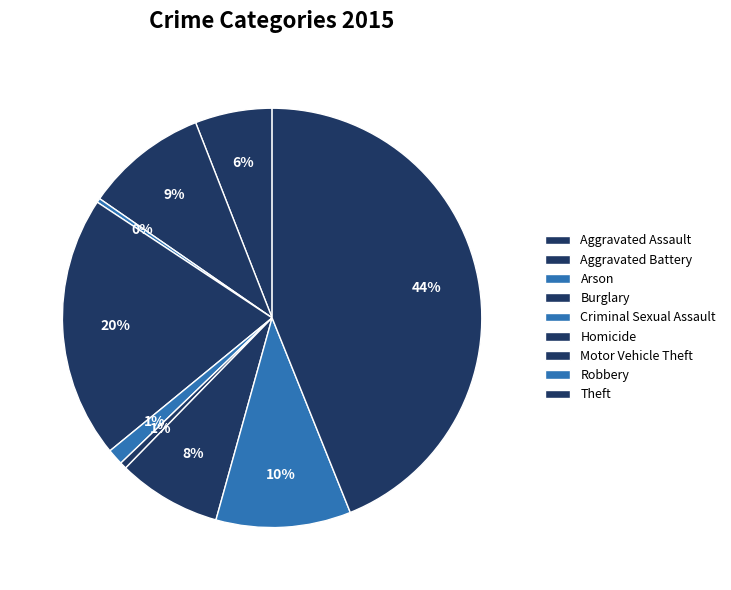

How many slices are in this pie chart?

9